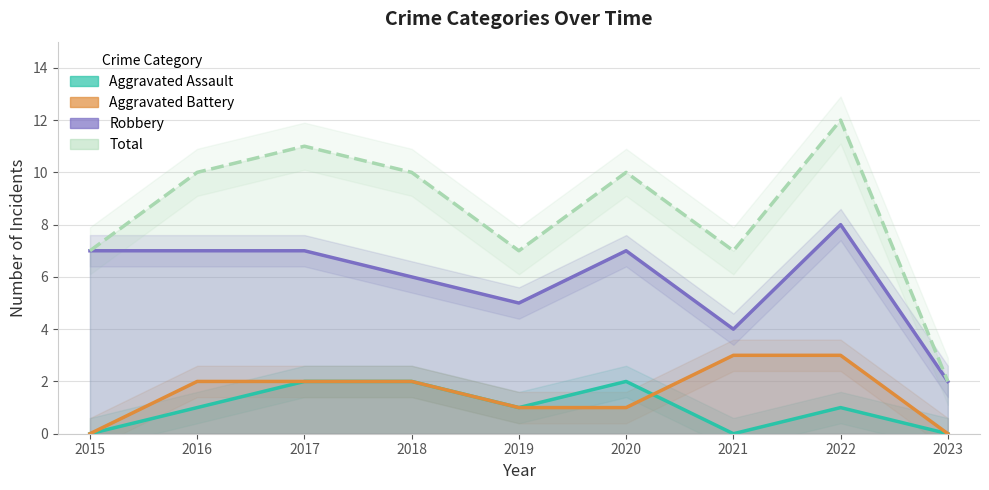

How many series are shown in this chart?

4